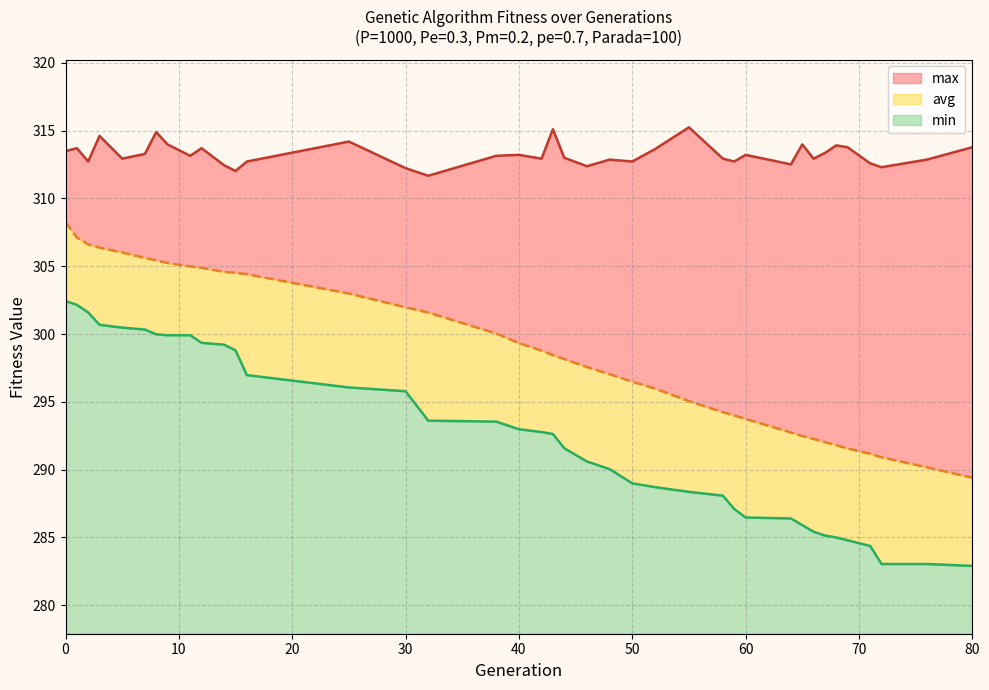

What is the value of the avg point at the 1st from the left?

308.2